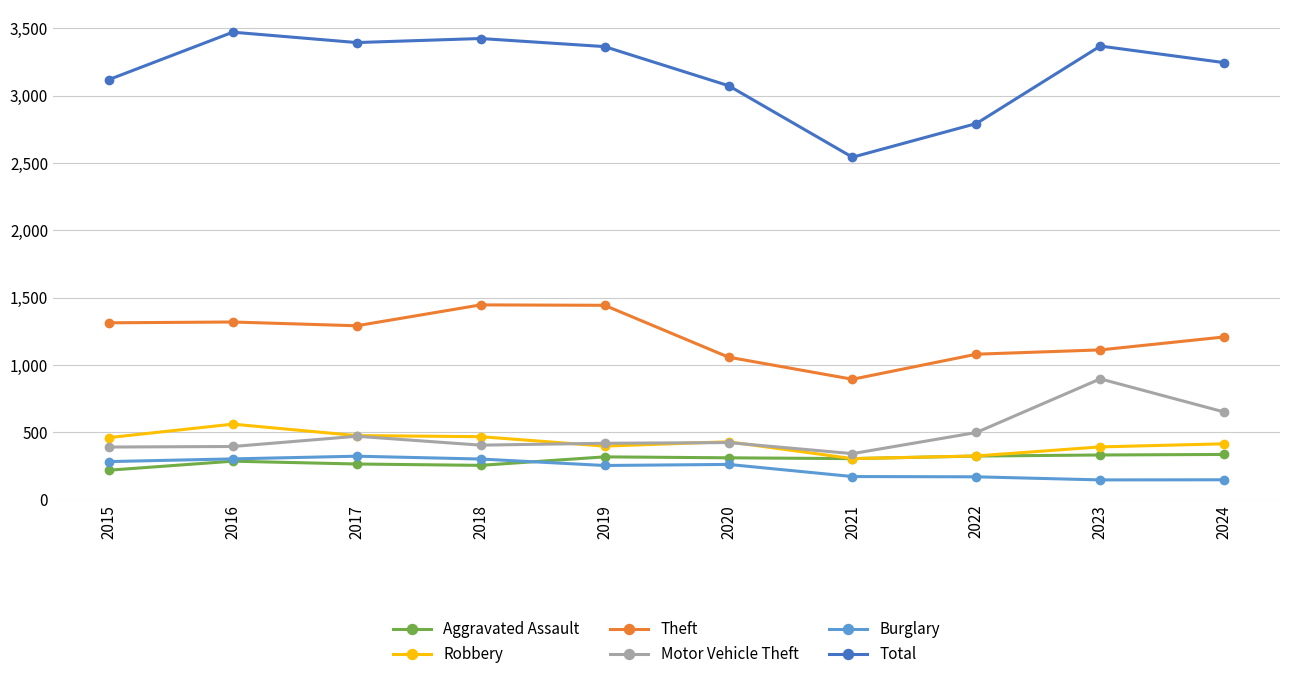

At which category does Total reach its first local peak?

2016